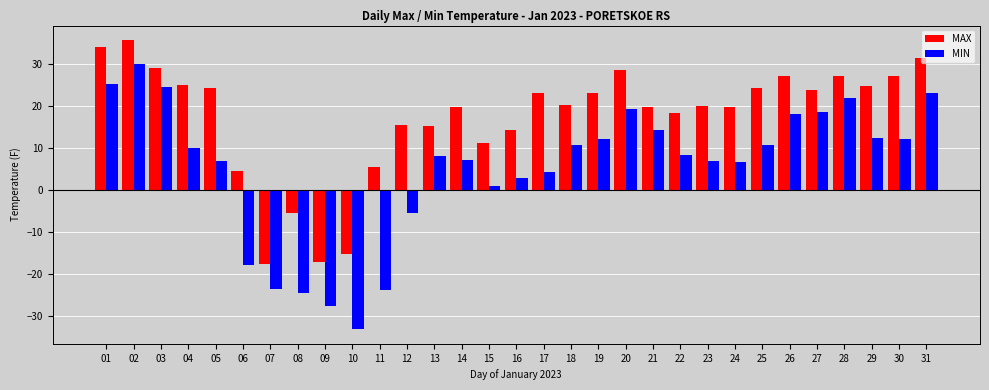

What is the sum of all MIN values?

158.8